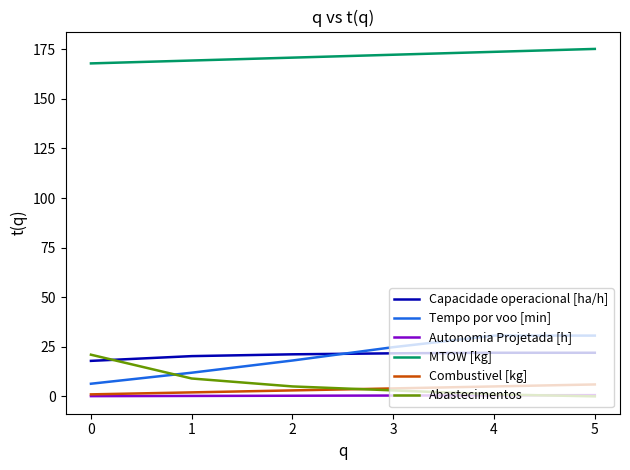

Is it true that Capacidade operacional [ha/h] equals 7.6 at 4?

False